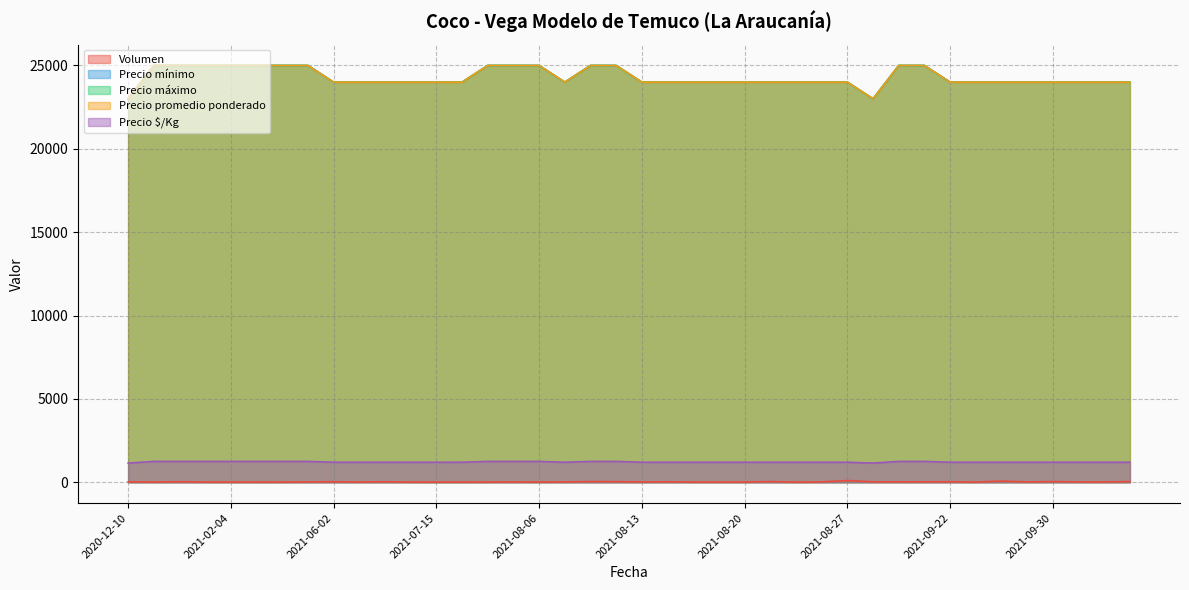

How many values in the Volumen series are below 20?

16